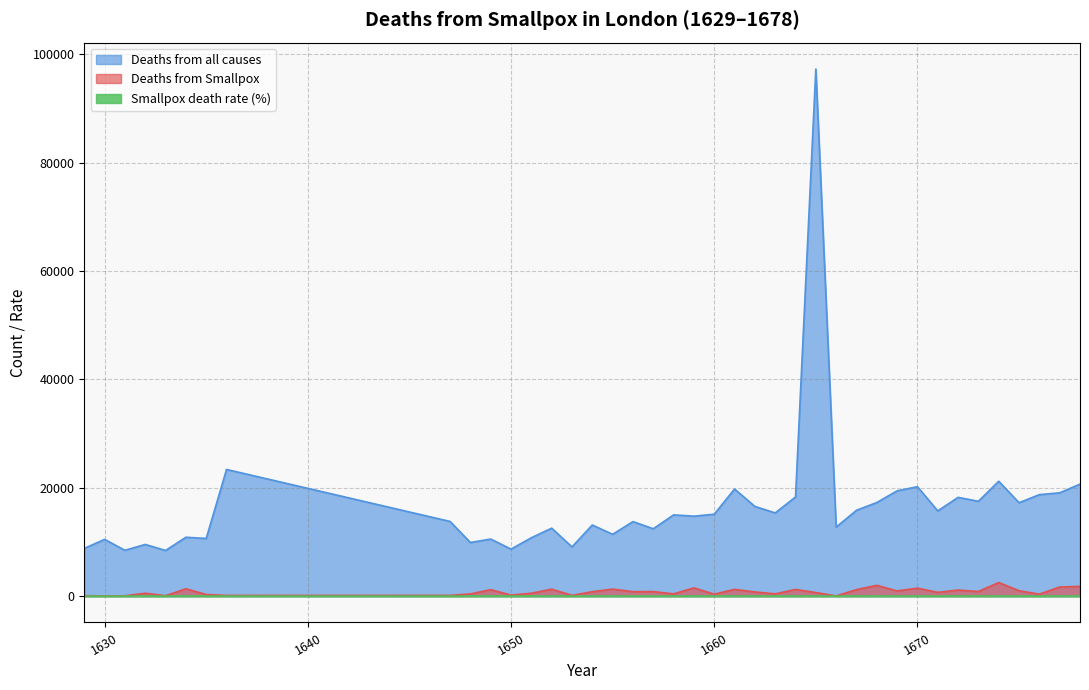

Reading right to left, list all the values displayed in this chart.

Smallpox death rate: 1678=8.7	1677=8.8	1676=1.9	1675=5.8	1674=11.8	1673=4.9	1672=6.1	1671=4.4	1670=7.3	1669=4.9	1668=11.5	1667=7.5	1666=0.3	1665=0.7	1664=6.7	1663=2.7	1662=4.6	1661=6.3	1660=2.3	1659=10.3	1658=2.7	1657=6.7	1656=6.0	1655=11.3	1654=6.2	1653=1.5	1652=10.2	1651=4.9	1650=2.1	1649=11.3	1648=4.0	1647=1.0	1636=0.5	1635=2.8	1634=12.5	1633=0.9	1632=5.6	1631=0.7	1630=0.4	1629=0.8
Deaths from Smallpox: 1678=1798.0	1677=1678.0	1676=359.0	1675=997.0	1674=2507.0	1673=853.0	1672=1116.0	1671=696.0	1670=1465.0	1669=951.0	1668=1987.0	1667=1196.0	1666=38.0	1665=655.0	1664=1233.0	1663=411.0	1662=768.0	1661=1246.0	1660=354.0	1659=1523.0	1658=409.0	1657=835.0	1656=823.0	1655=1294.0	1654=812.0	1653=139.0	1652=1279.0	1651=525.0	1650=184.0	1649=1190.0	1648=400.0	1647=139.0	1636=127.0	1635=293.0	1634=1354.0	1633=72.0	1632=531.0	1631=58.0	1630=40.0	1629=72.0
Deaths from all causes: 1678=20678.0	1677=19067.0	1676=18732.0	1675=17244.0	1674=21201.0	1673=17504.0	1672=18230.0	1671=15729.0	1670=20198.0	1669=19432.0	1668=17278.0	1667=15842.0	1666=12738.0	1665=97306.0	1664=18297.0	1663=15356.0	1662=16554.0	1661=19771.0	1660=15118.0	1659=14756.0	1658=14993.0	1657=12434.0	1656=13752.0	1655=11409.0	1654=13126.0	1653=9082.0	1652=12541.0	1651=10773.0	1650=8681.0	1649=10532.0	1648=9896.0	1647=13784.0	1636=23382.0	1635=10641.0	1634=10865.0	1633=8427.0	1632=9539.0	1631=8458.0	1630=10471.0	1629=8814.0